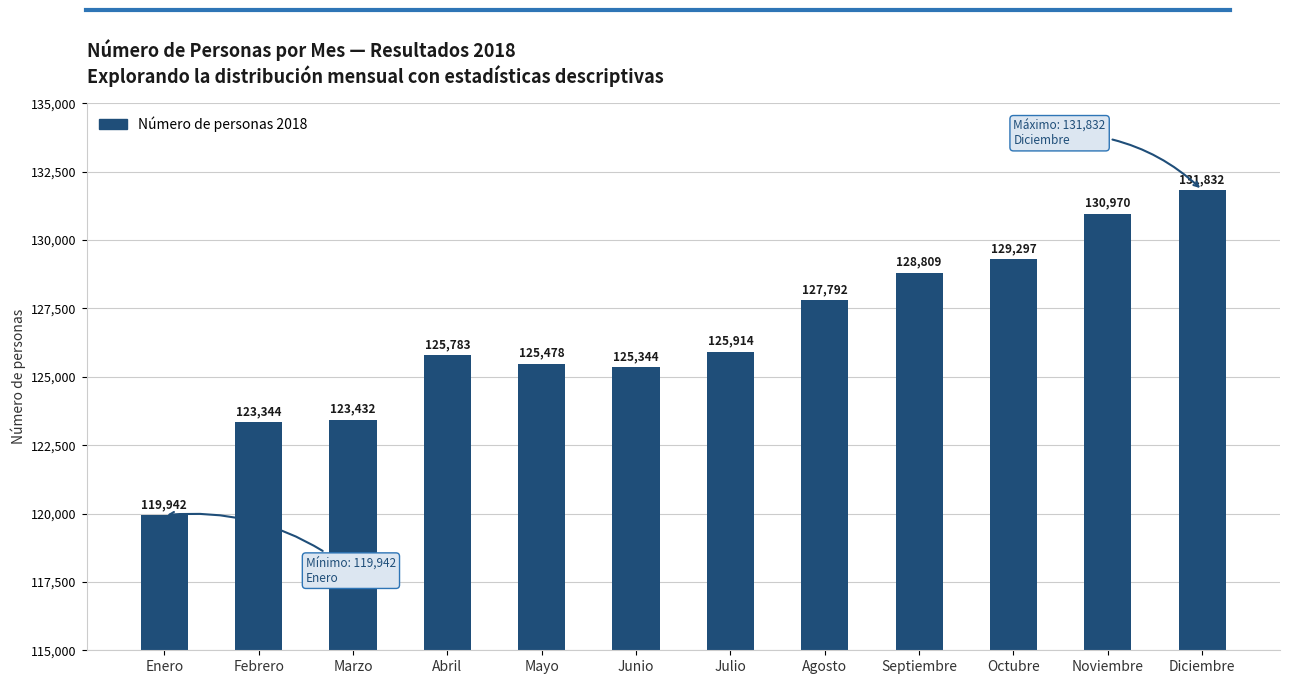

What is the smallest value displayed?

119942